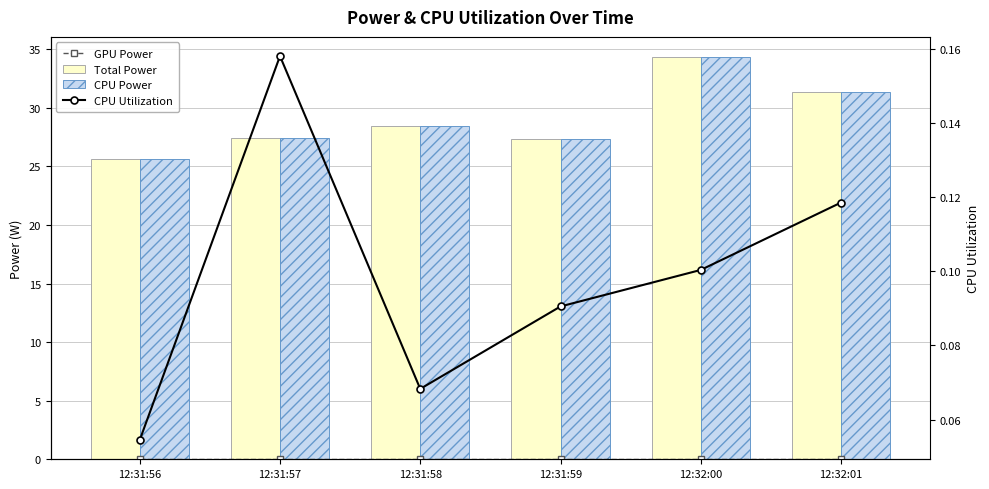

Reading left to right, extract all data points from this chart.

GPU Power: 12:31:56=0.0	12:31:57=0.0	12:31:58=0.0	12:31:59=0.0	12:32:00=0.0	12:32:01=0.0
Total Power: 12:31:56=25.7	12:31:57=27.4	12:31:58=28.4	12:31:59=27.3	12:32:00=34.3	12:32:01=31.4
CPU Power: 12:31:56=25.7	12:31:57=27.4	12:31:58=28.4	12:31:59=27.3	12:32:00=34.3	12:32:01=31.4
CPU Utilization: 12:31:56=0.1	12:31:57=0.2	12:31:58=0.1	12:31:59=0.1	12:32:00=0.1	12:32:01=0.1